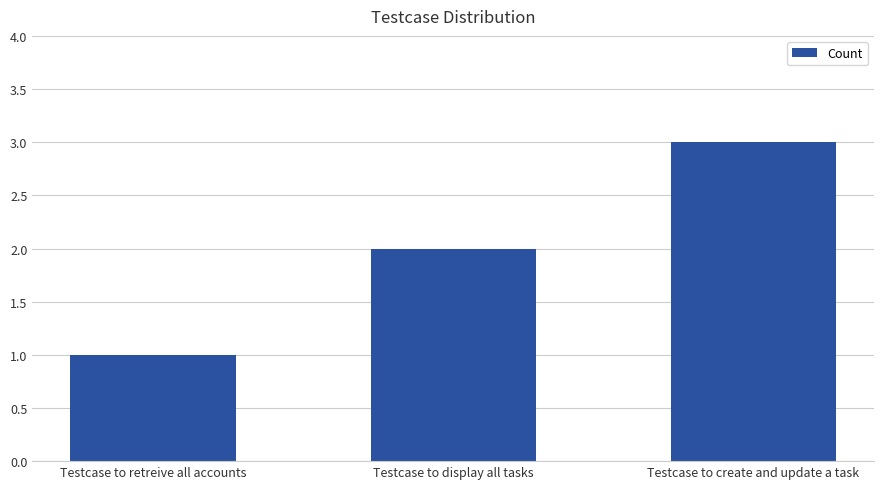

What is the label of the 1st bar from the left?

Testcase to retreive all accounts